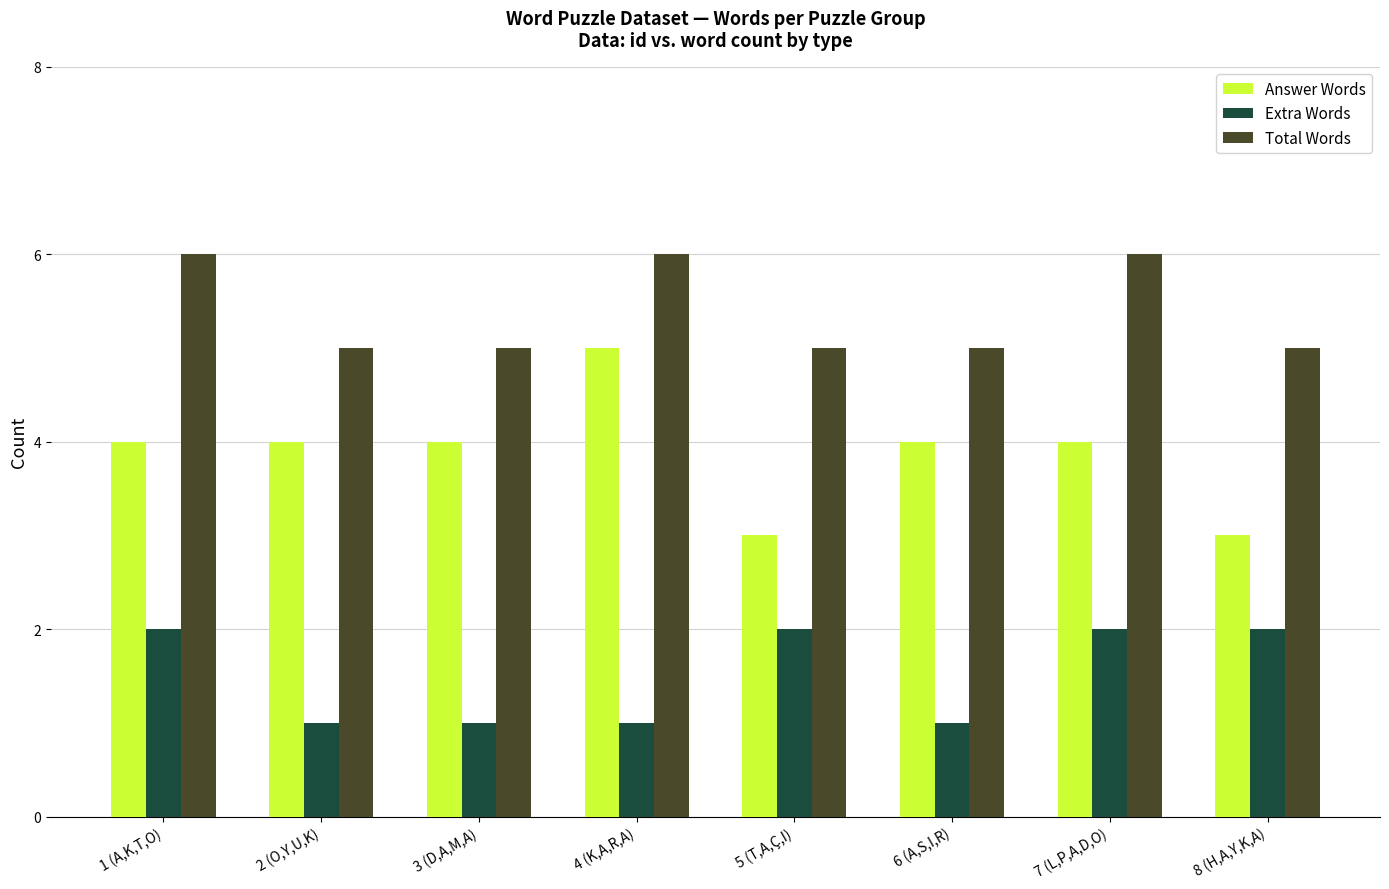

Reading left to right, transcribe all the data shown in this chart.

Answer Words: 1 (A,K,T,O)=4	2 (O,Y,U,K)=4	3 (D,A,M,A)=4	4 (K,A,R,A)=5	5 (T,A,Ç,I)=3	6 (A,S,I,R)=4	7 (L,P,A,D,O)=4	8 (H,A,Y,K,A)=3
Extra Words: 1 (A,K,T,O)=2	2 (O,Y,U,K)=1	3 (D,A,M,A)=1	4 (K,A,R,A)=1	5 (T,A,Ç,I)=2	6 (A,S,I,R)=1	7 (L,P,A,D,O)=2	8 (H,A,Y,K,A)=2
Total Words: 1 (A,K,T,O)=6	2 (O,Y,U,K)=5	3 (D,A,M,A)=5	4 (K,A,R,A)=6	5 (T,A,Ç,I)=5	6 (A,S,I,R)=5	7 (L,P,A,D,O)=6	8 (H,A,Y,K,A)=5